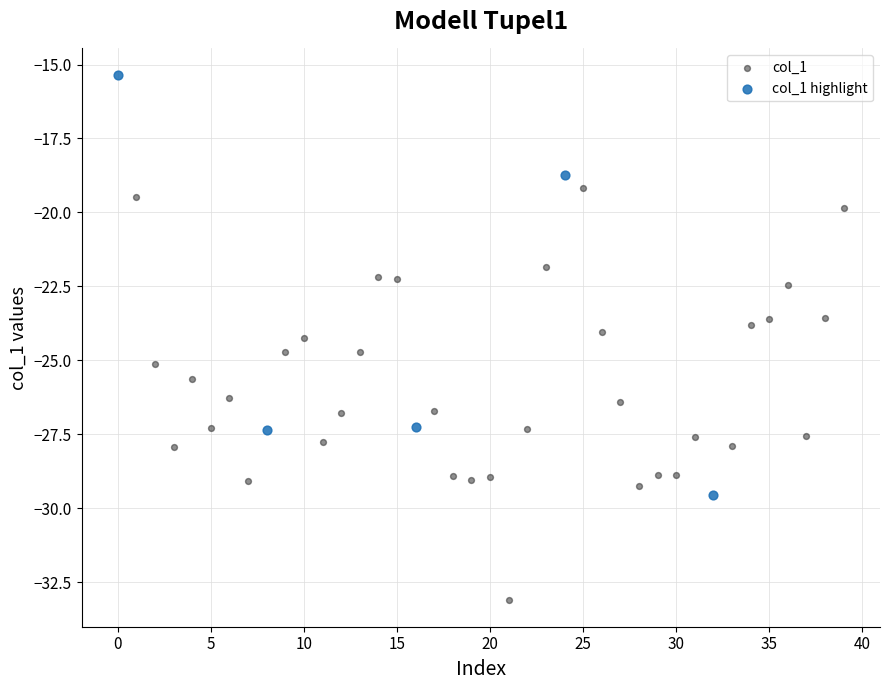

What are all the series names shown in the legend?

col_1, col_1 highlight